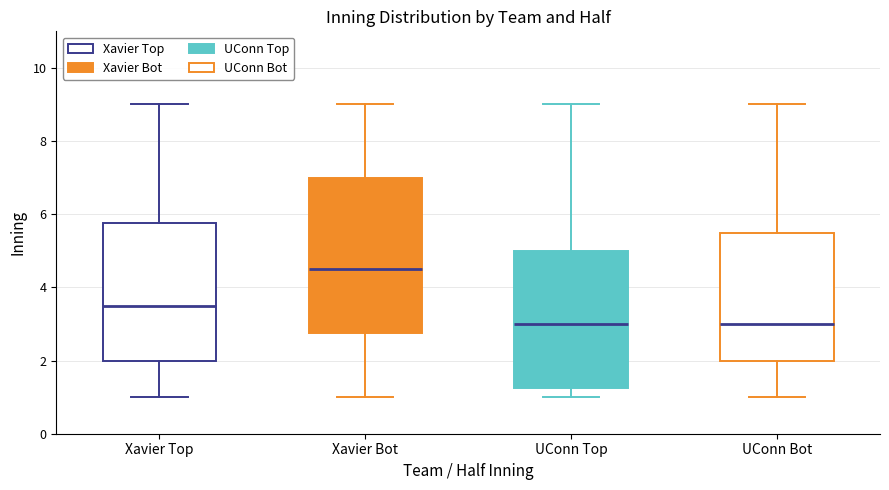

Comparing the boxes themselves (not the whiskers), which one is the tallest?

Xavier Bot